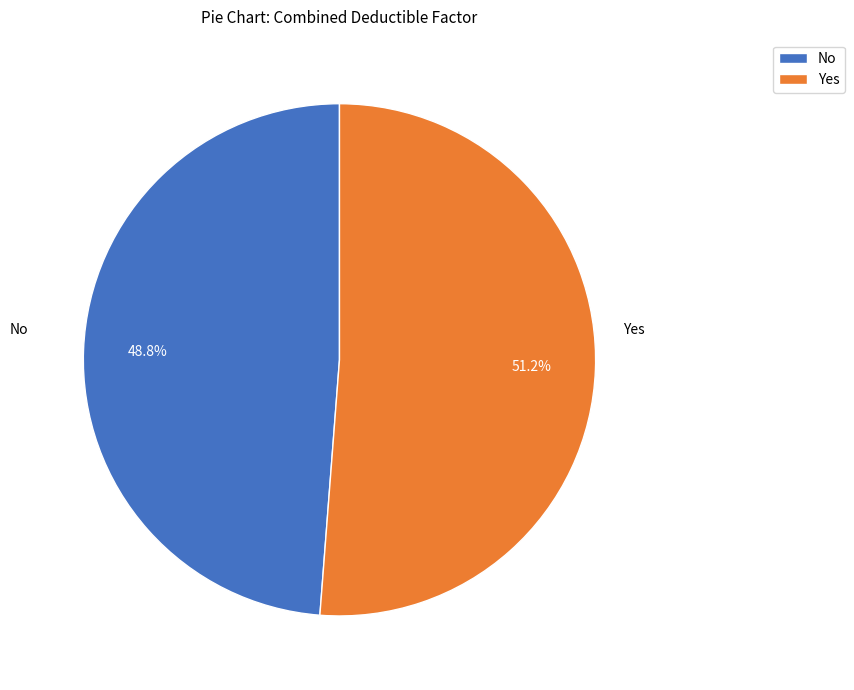

Is there any slice that represents more than half of the pie?

Yes